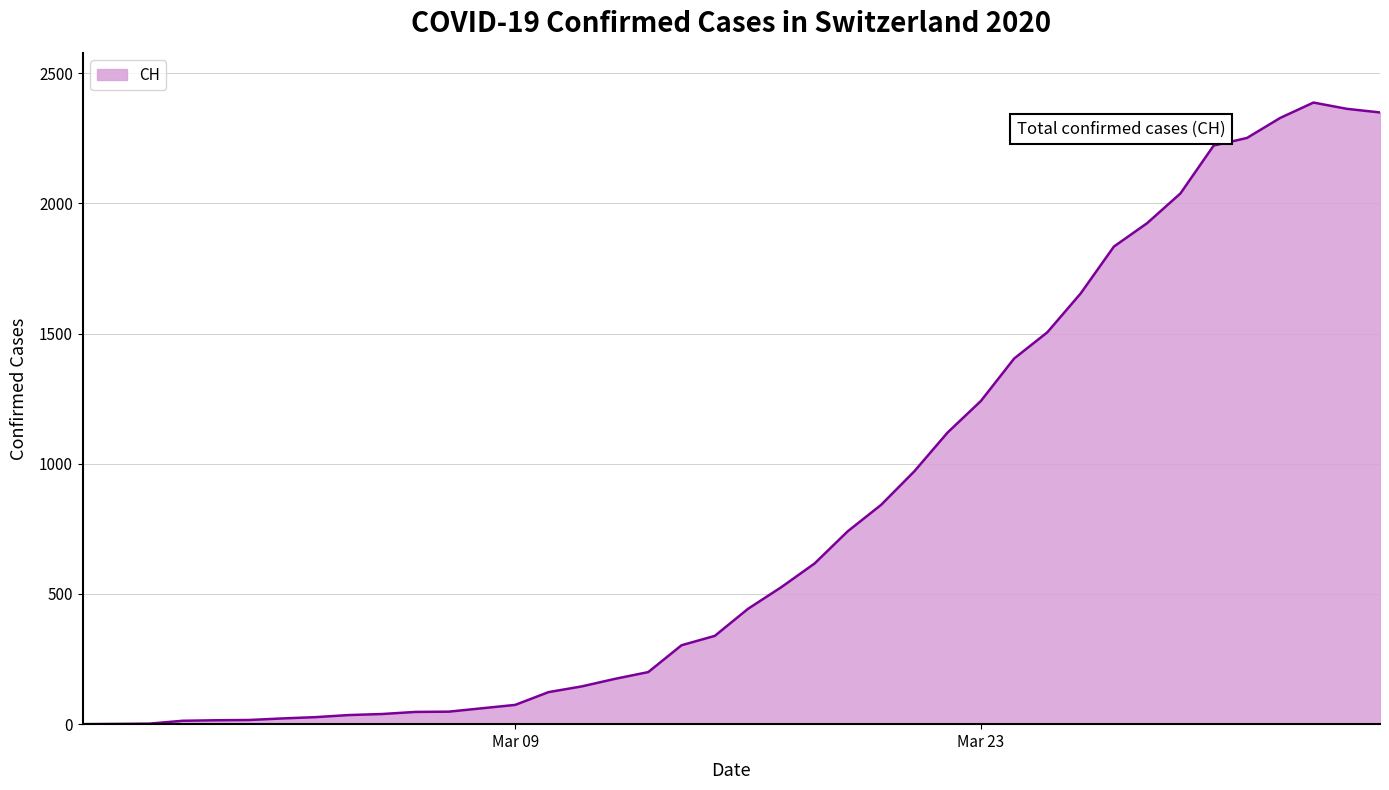

How many categories are shown in the chart?

40